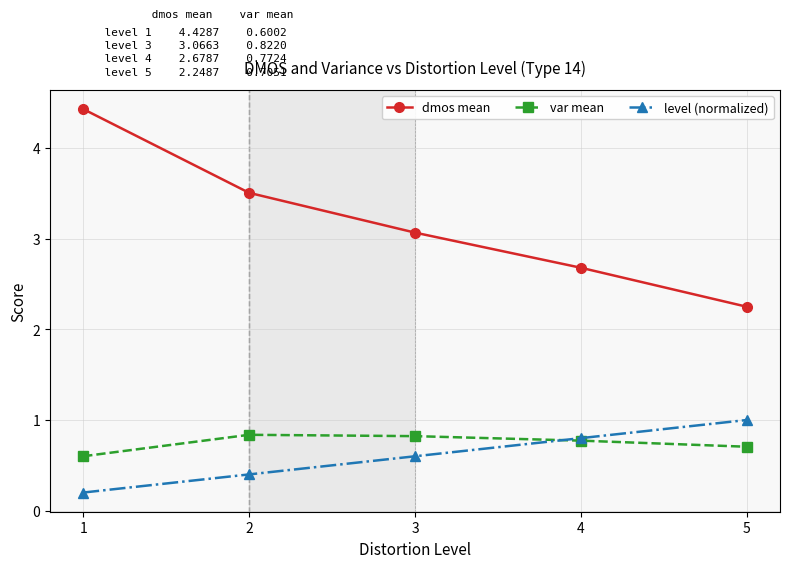

Which category has the lowest value in the level (normalized) series?

1